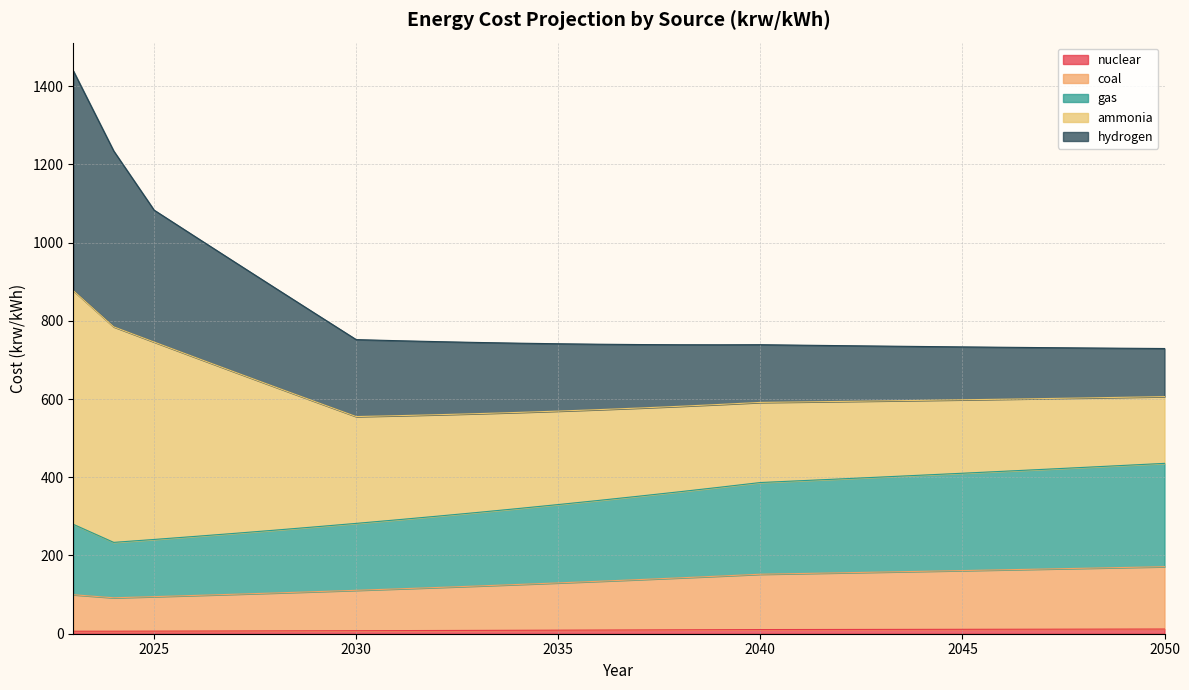

Does the chart have visible grid lines?

Yes